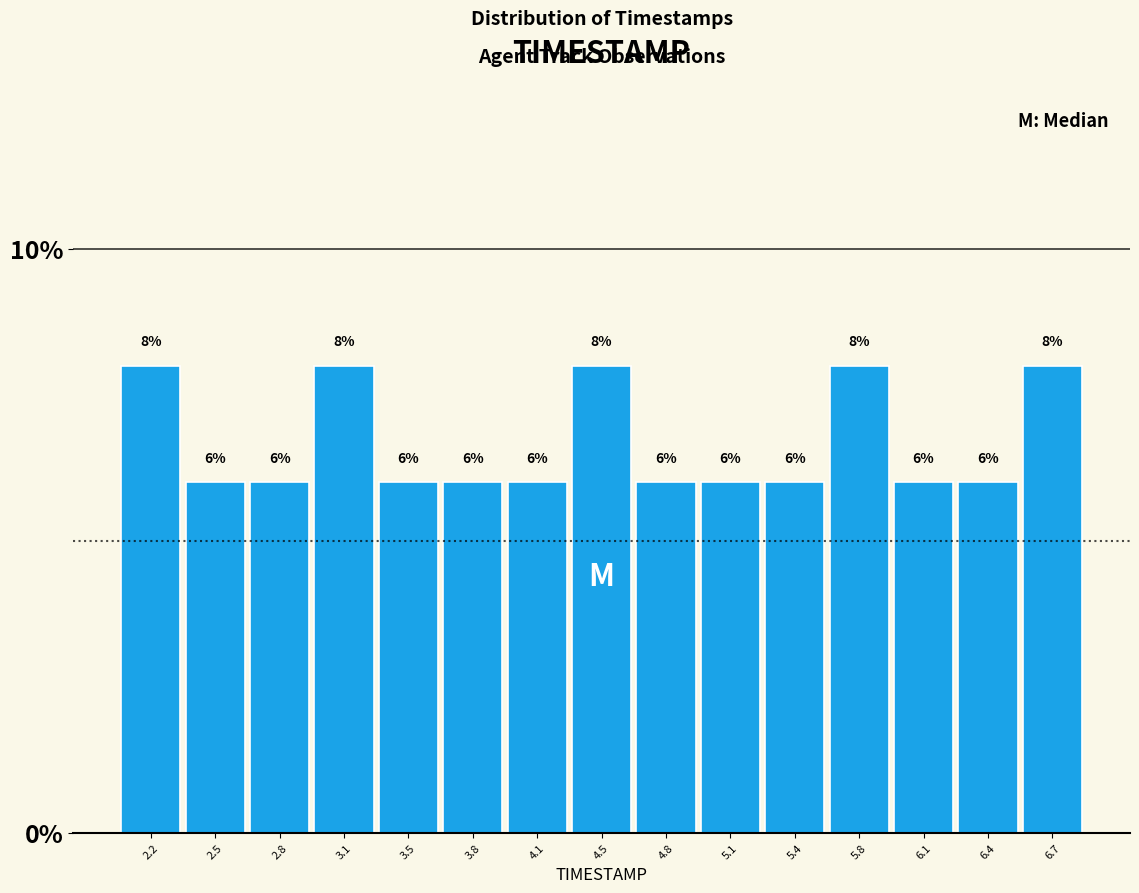

Reading left to right, list every bar in this chart as the range it spans on the x-axis followed by its height. The bar edges are not printed on the chart, so give them approximately, as read against the axis.

2.00 to 2.35: 8
2.35 to 2.65: 6
2.65 to 3.00: 6
3.00 to 3.30: 8
3.30 to 3.65: 6
3.65 to 3.95: 6
3.95 to 4.30: 6
4.30 to 4.60: 8
4.60 to 4.95: 6
4.95 to 5.25: 6
5.25 to 5.60: 6
5.60 to 5.90: 8
5.90 to 6.25: 6
6.25 to 6.55: 6
6.55 to 6.90: 8